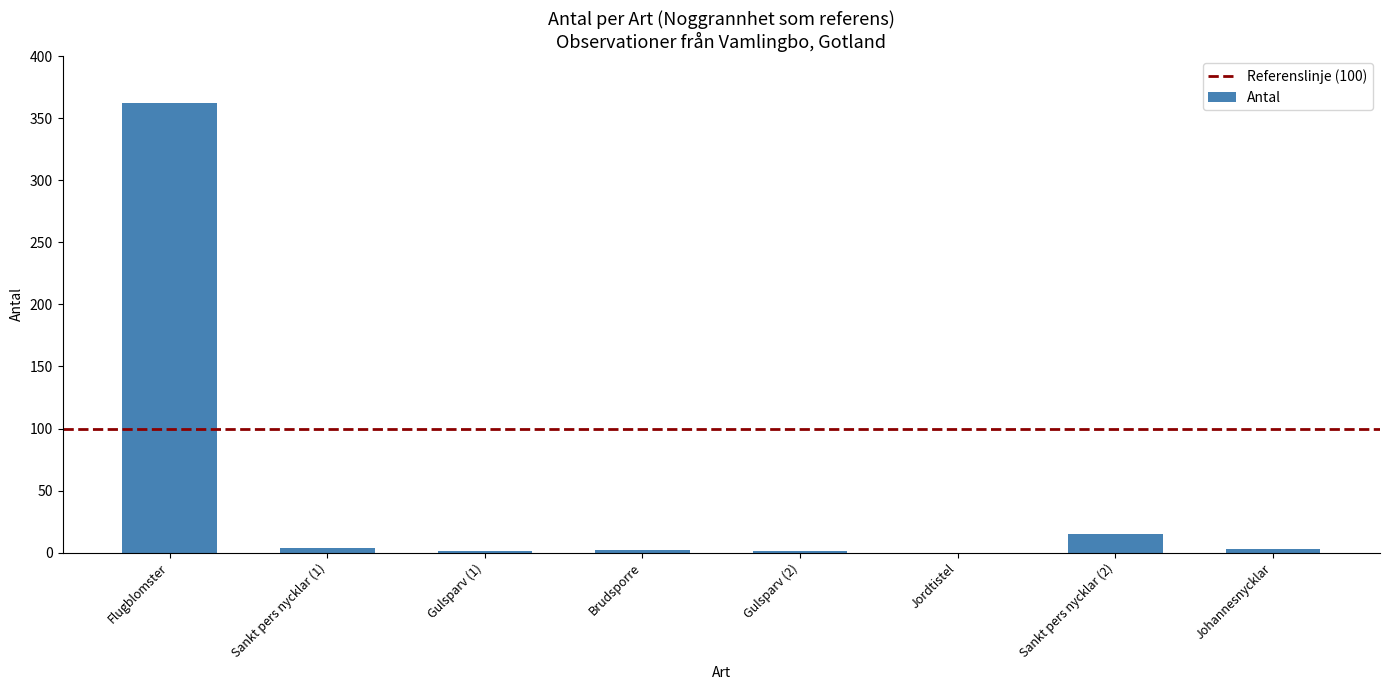

Where is the data nearest to the value 181?

Sankt pers nycklar (2)